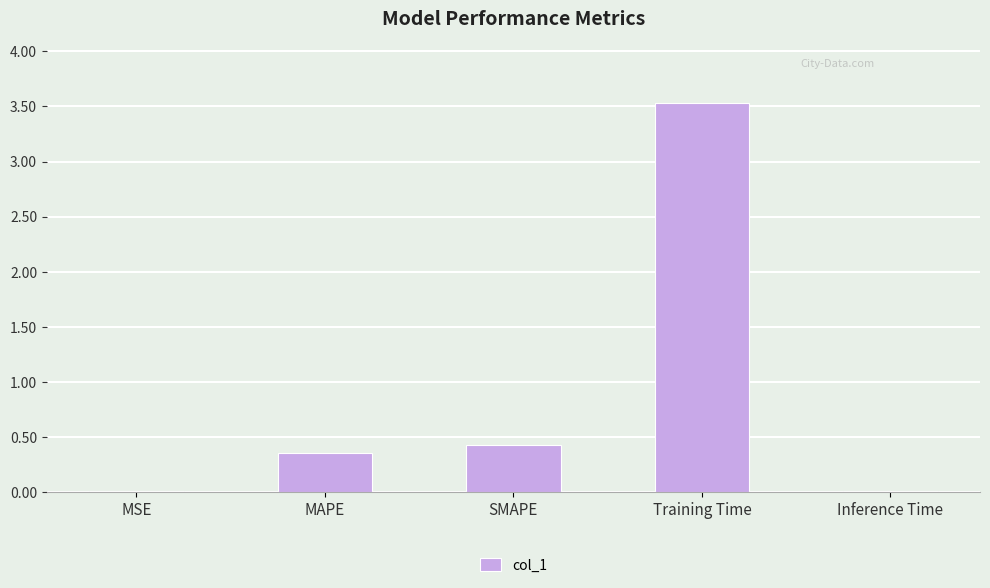

Is it true that the value at SMAPE is 0.1?

False